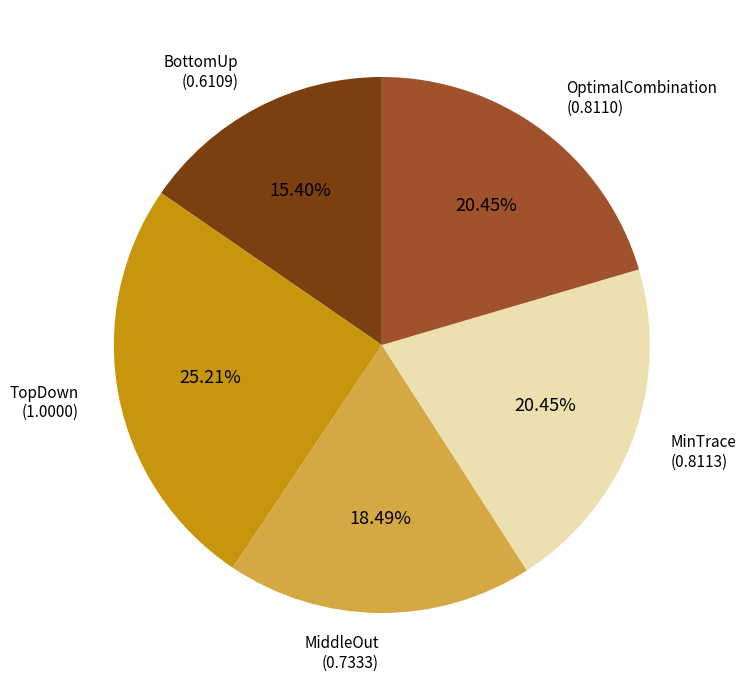

Which category has the smallest portion of the pie?

BottomUp